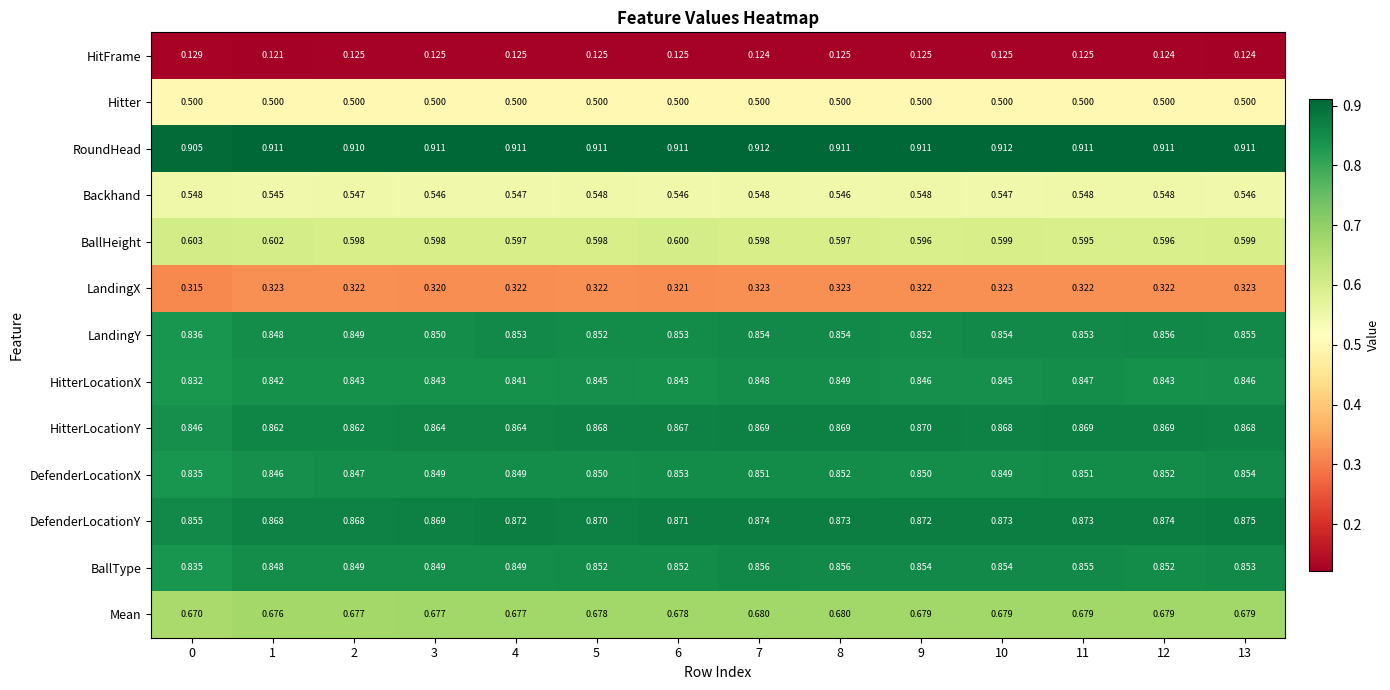

Is the value of DefenderLocationX at 5 greater than the value of RoundHead at 10?

No